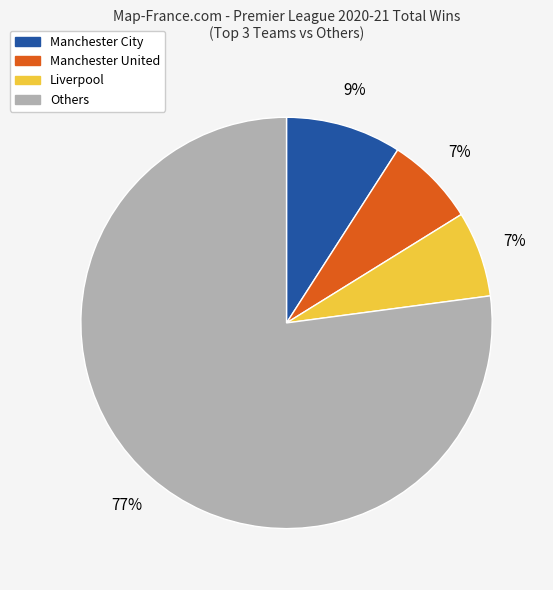

What percentage is the Manchester United slice, to the nearest percent?

7%